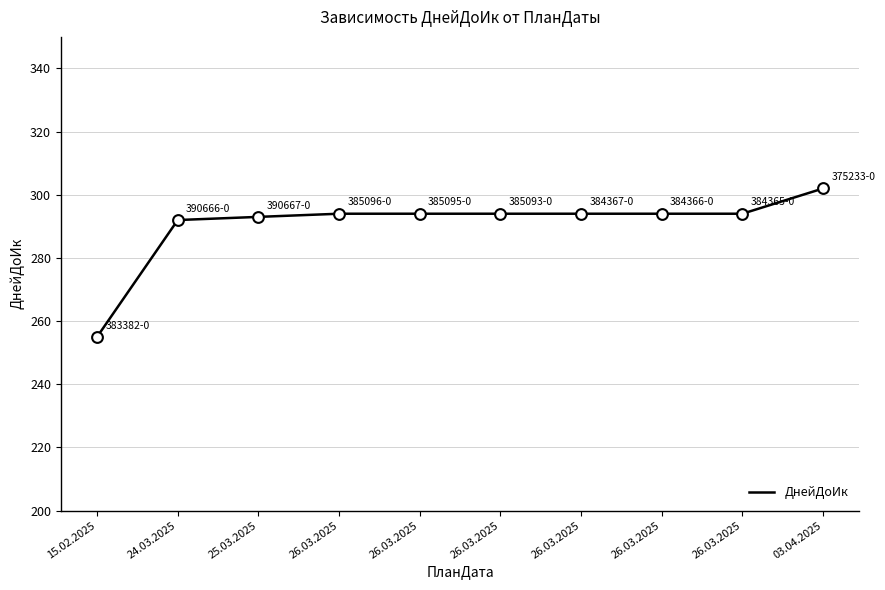

How many lines are shown in the chart?

1